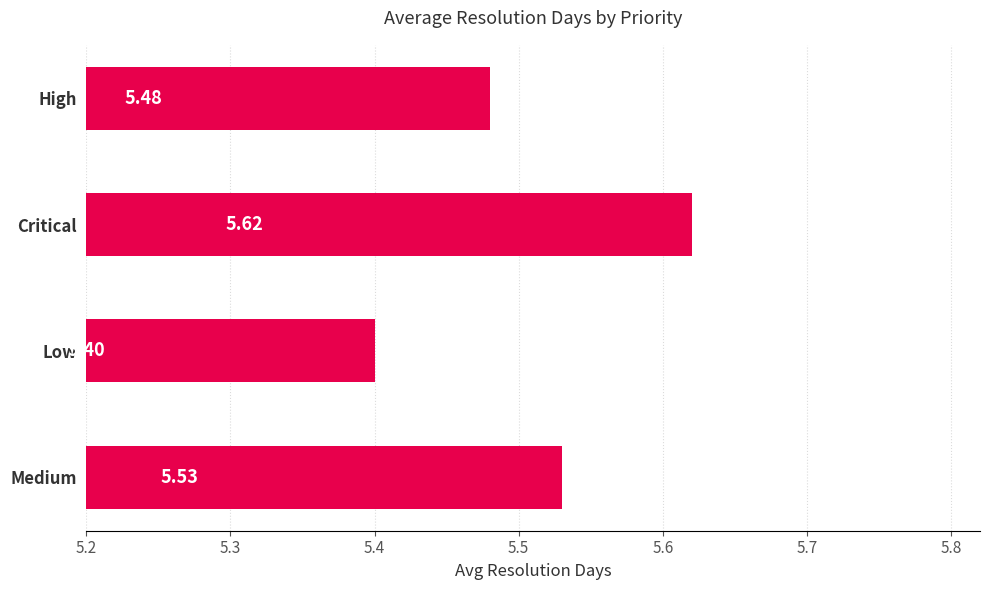

What is the change in value from Medium to Low?

-0.1